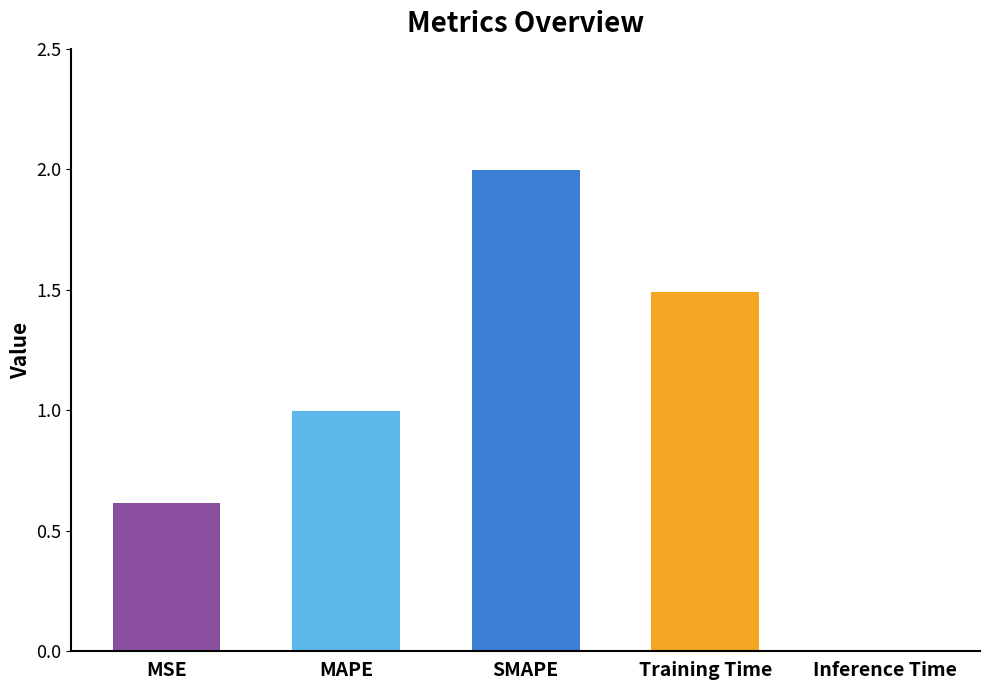

What is the sum of all values?

5.1